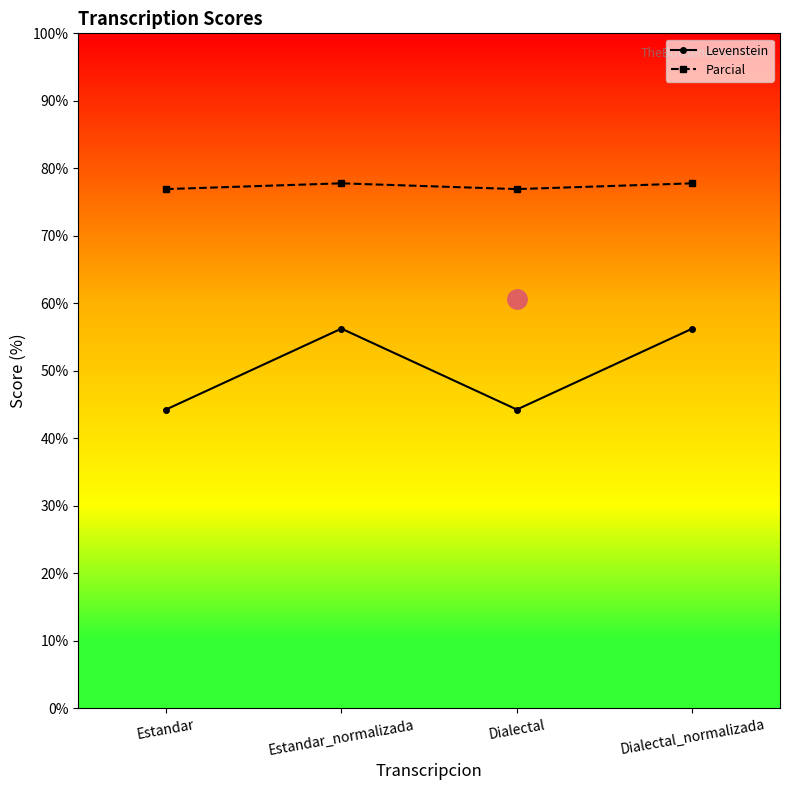

How many lines are shown in the chart?

2